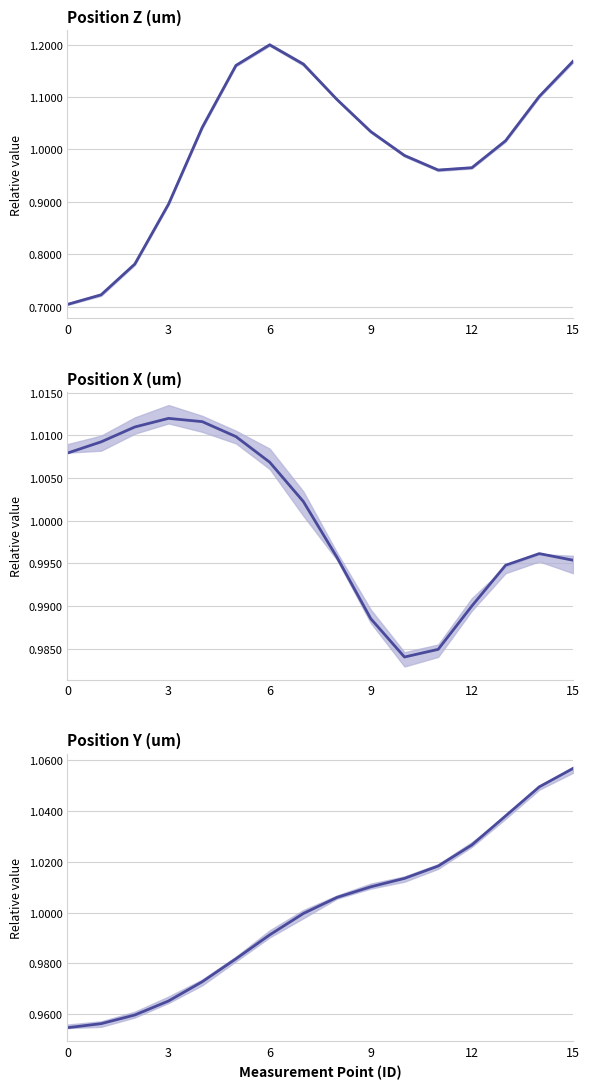

At which category is the sum across all series the highest?

15